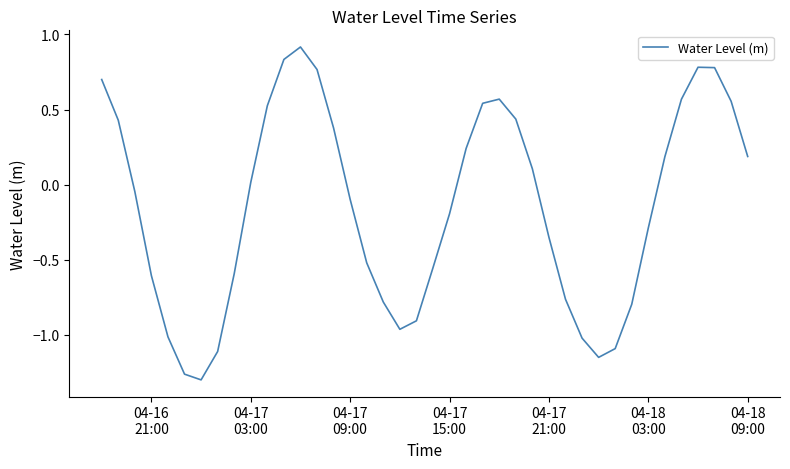

Does the chart display data point markers on the line(s)?

No